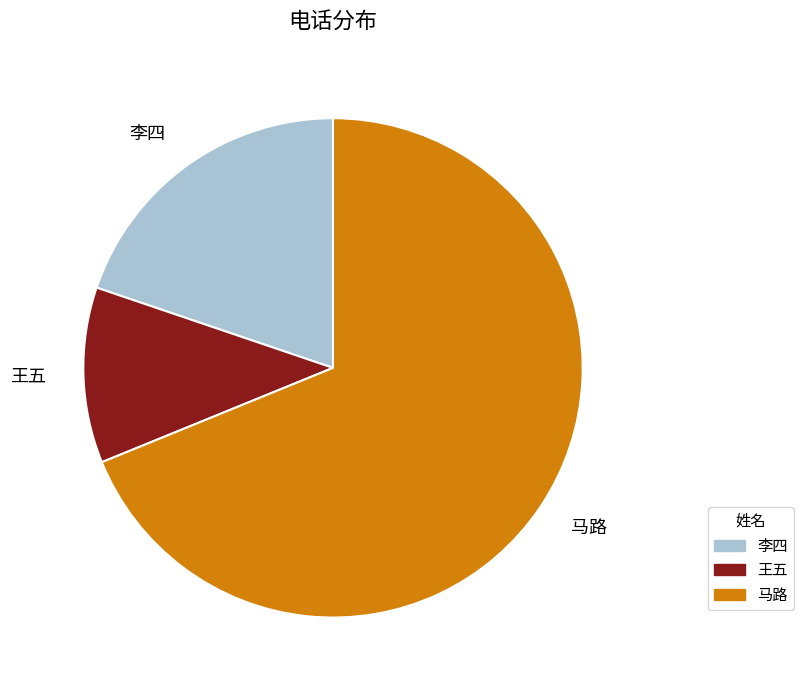

What is the ratio of the value at 王五 to the value at 李四?

0.6